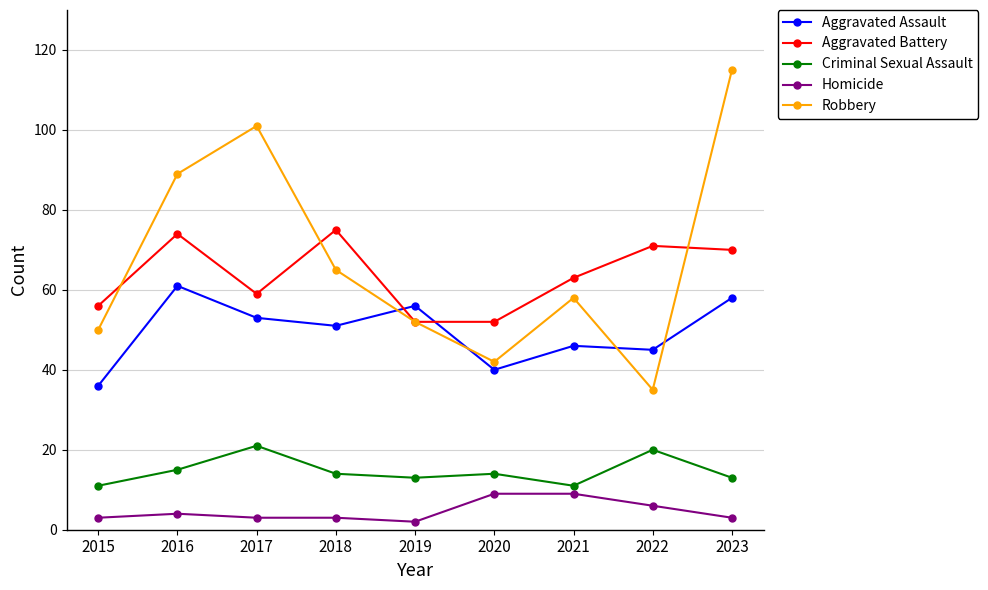

The value of Robbery at 2023 is 75. True or false?

False